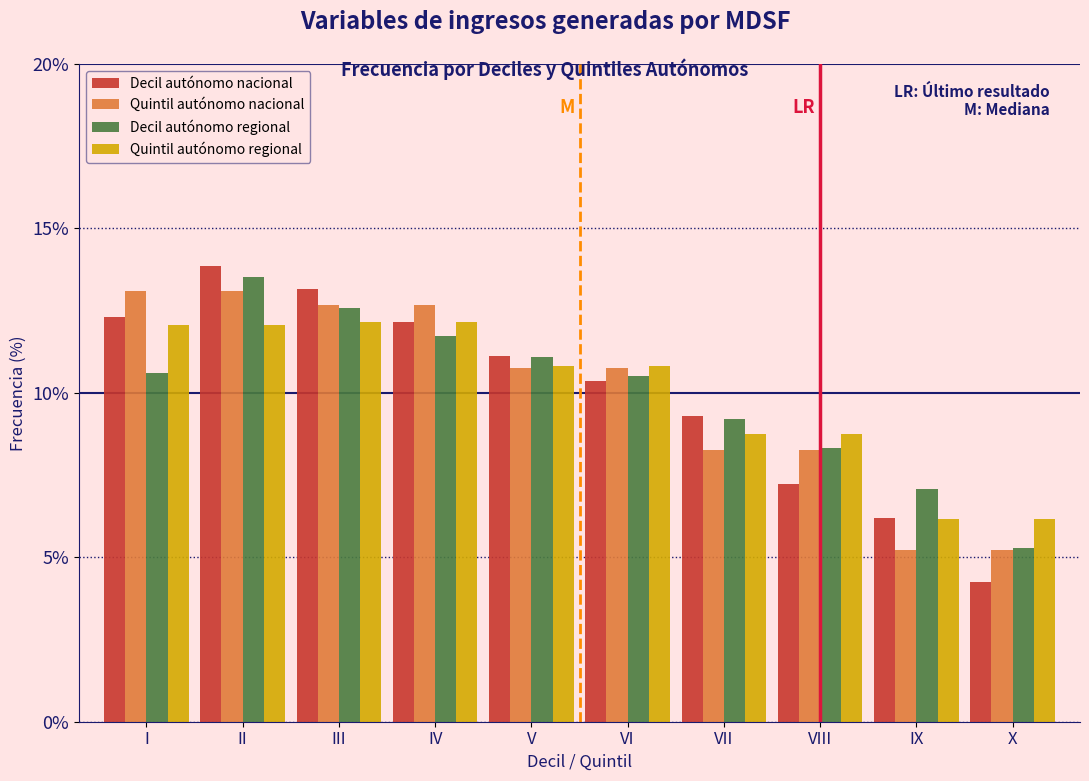

What is the difference between the maximum and minimum values in the Decil autónomo regional series?

8.2